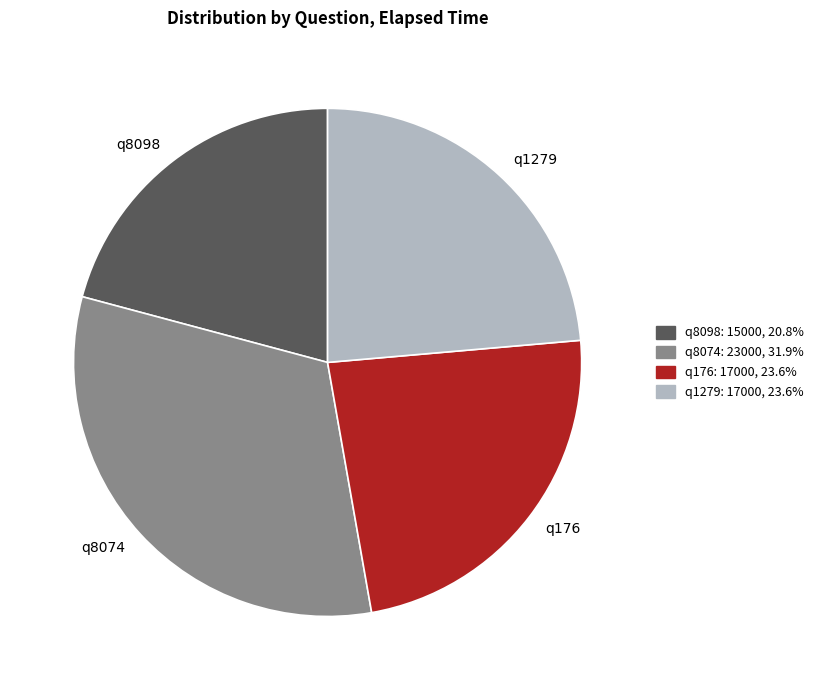

Combined, do q8098 and q1279 account for over 50%?

No